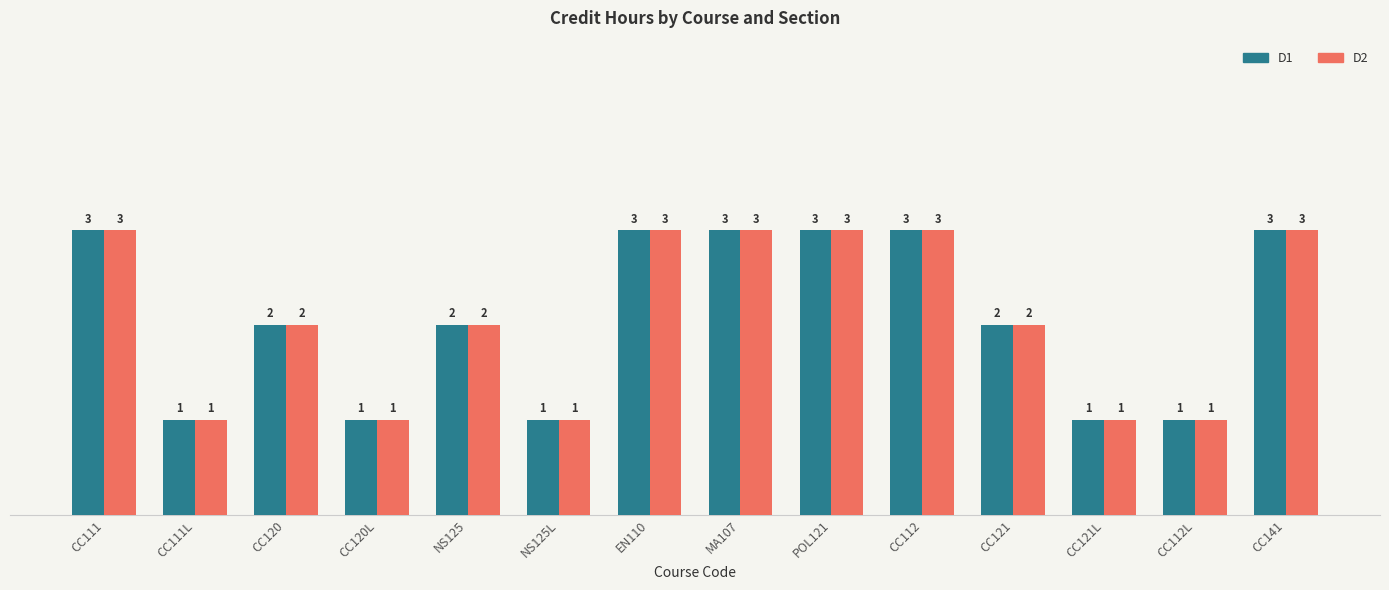

At which label does D1 first exceed 2?

CC111